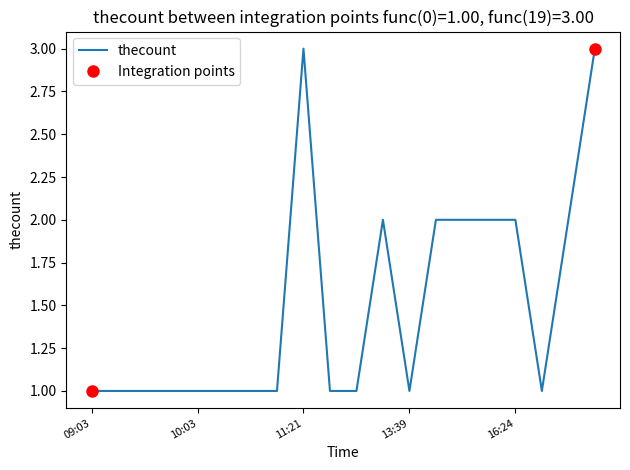

Does the chart display data point markers on the line(s)?

No